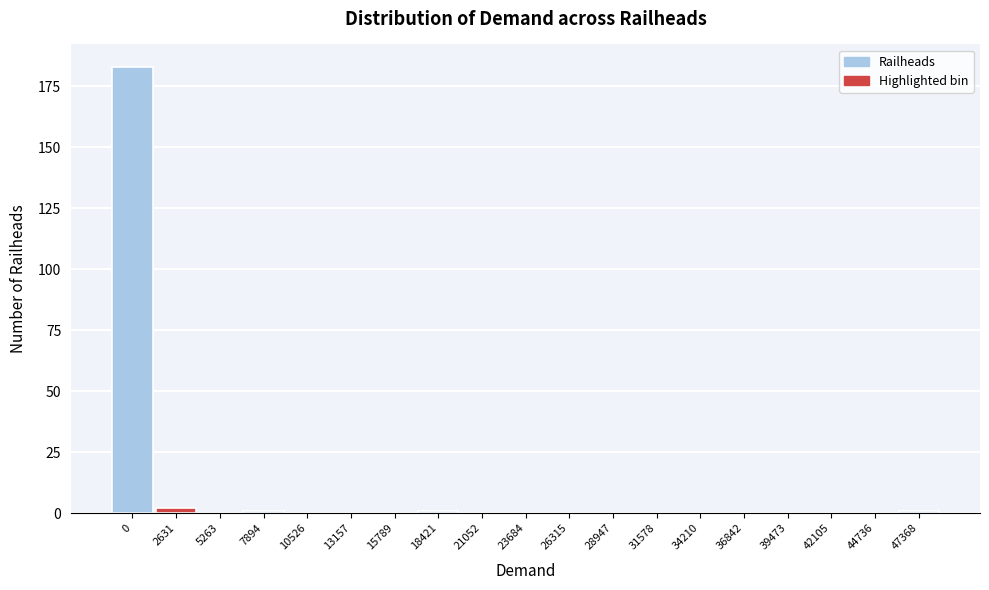

Reading left to right, what are all the values shown in this chart?

0=183	2631=2	5263=0	7894=1	10526=0	13157=0	15789=0	18421=1	21052=0	23684=0	26315=0	28947=0	31578=0	34210=0	36842=0	39473=0	42105=0	44736=0	47368=1